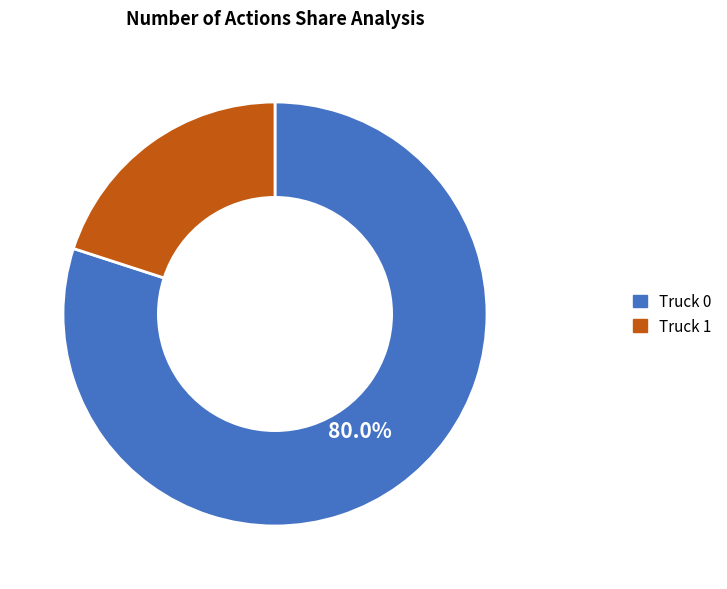

Combined, do Truck 0 and Truck 1 account for over 50%?

Yes